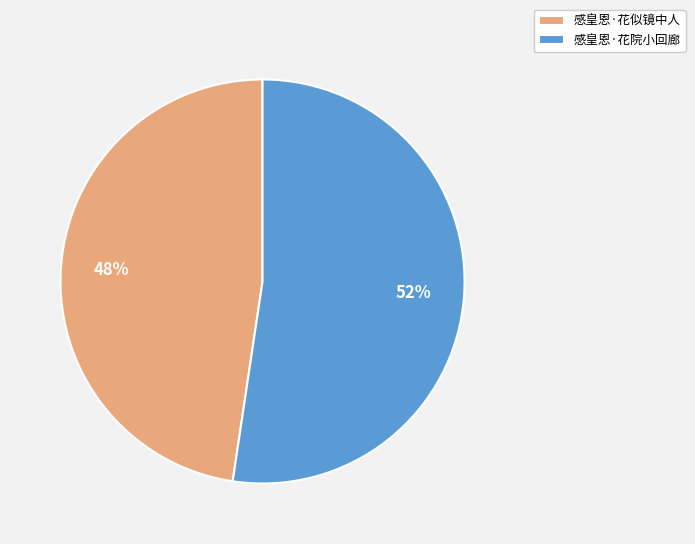

To the nearest percent, what is the average slice percentage?

50%